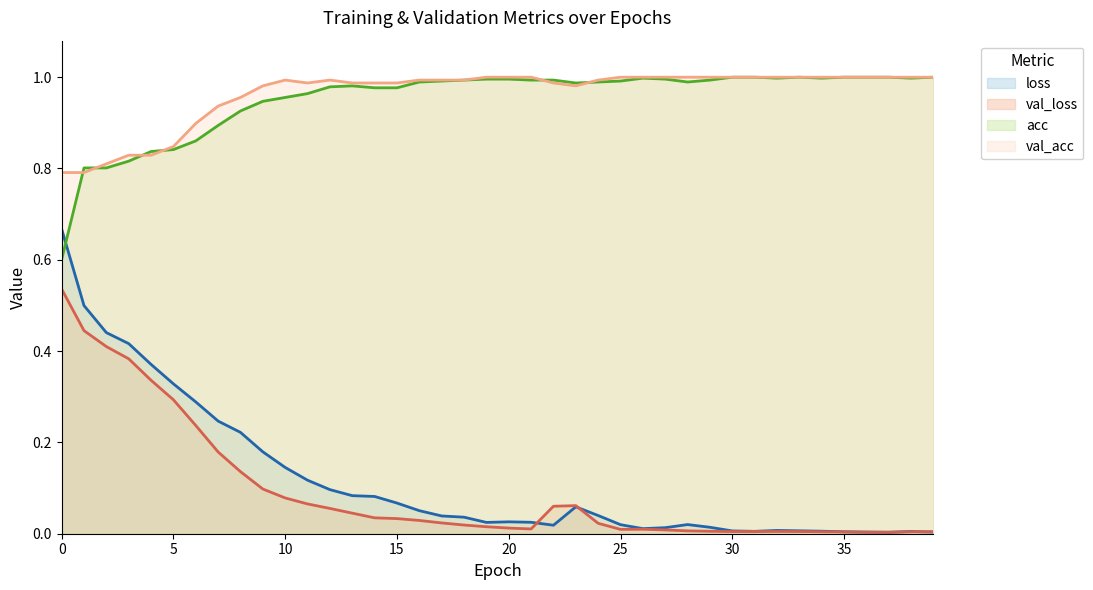

What is the highest value of the val_loss series?

0.5